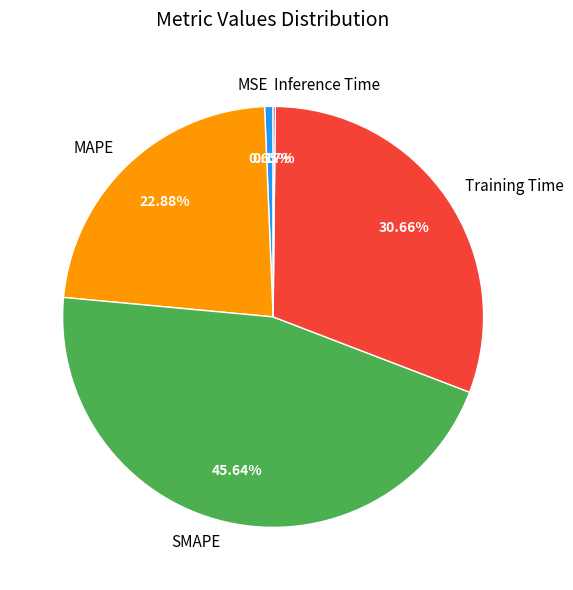

Is the sum of Training Time and SMAPE greater than half?

Yes